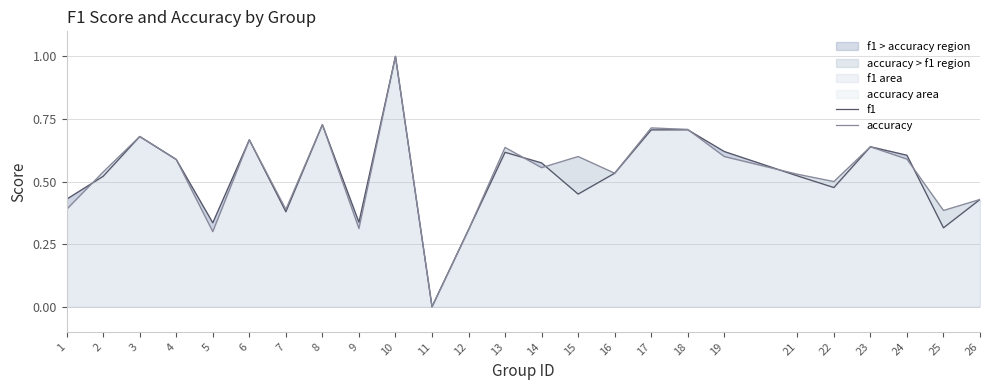

Reading left to right, transcribe all the data shown in this chart.

f1: 1=0.4	2=0.5	3=0.7	4=0.6	5=0.3	6=0.7	7=0.4	8=0.7	9=0.3	10=1.0	11=0.0	12=0.3	13=0.6	14=0.6	15=0.5	16=0.5	17=0.7	18=0.7	19=0.6	21=0.5	22=0.5	23=0.6	24=0.6	25=0.3	26=0.4
accuracy: 1=0.4	2=0.5	3=0.7	4=0.6	5=0.3	6=0.7	7=0.4	8=0.7	9=0.3	10=1.0	11=0.0	12=0.3	13=0.6	14=0.6	15=0.6	16=0.5	17=0.7	18=0.7	19=0.6	21=0.5	22=0.5	23=0.6	24=0.6	25=0.4	26=0.4